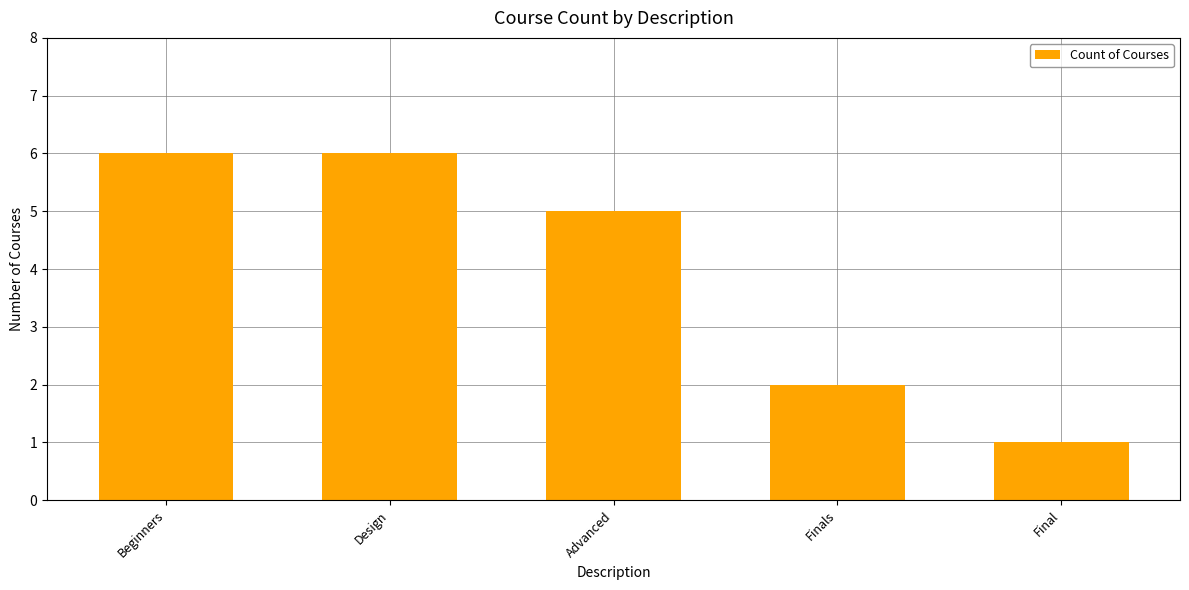

What is the minimum value shown in the chart?

1